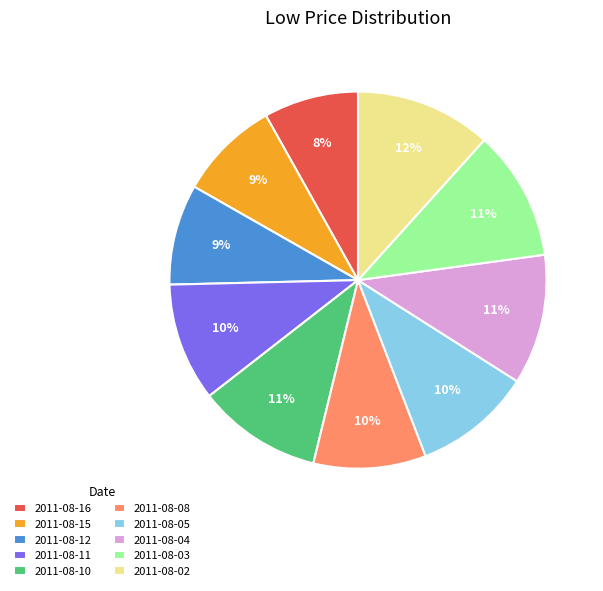

What percentage is the 2011-08-11 slice, to the nearest percent?

10%